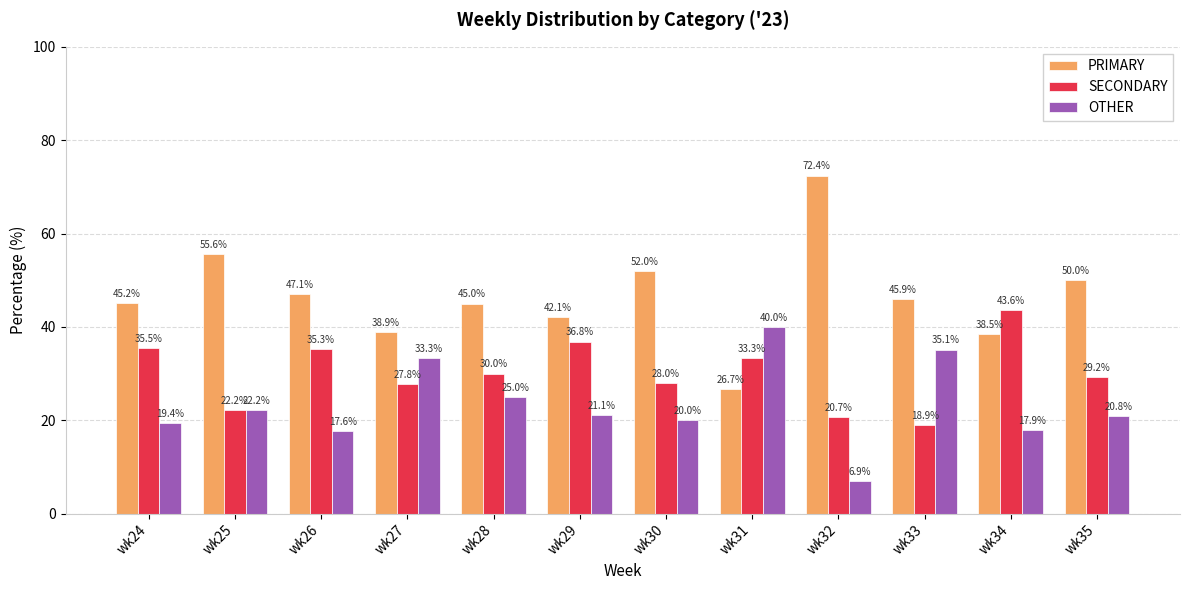

List the labels in order of SECONDARY value, largest first.

wk34, wk29, wk24, wk26, wk31, wk28, wk35, wk30, wk27, wk25, wk32, wk33